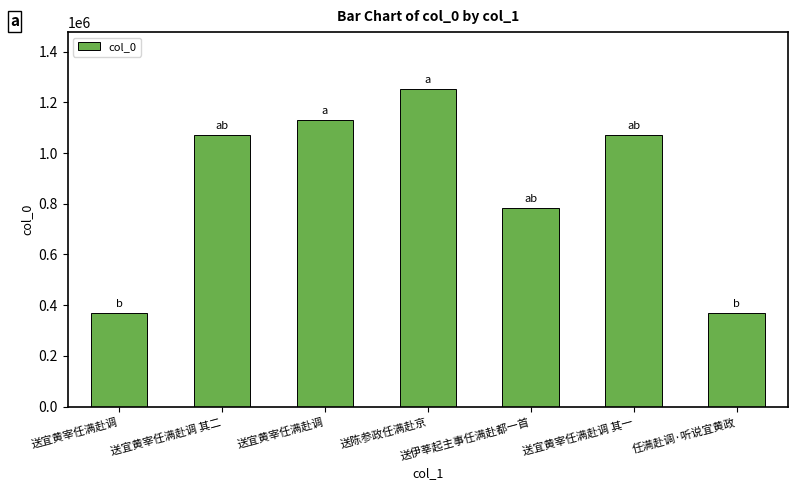

Are the bars grouped side by side (vs. stacked)?

No